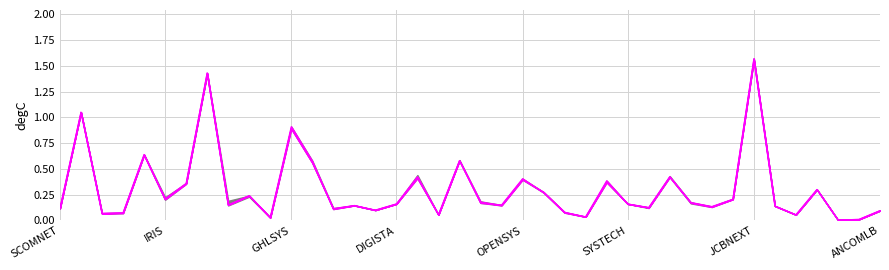

True or false: open has more than 0 points higher than both neighbors.

True